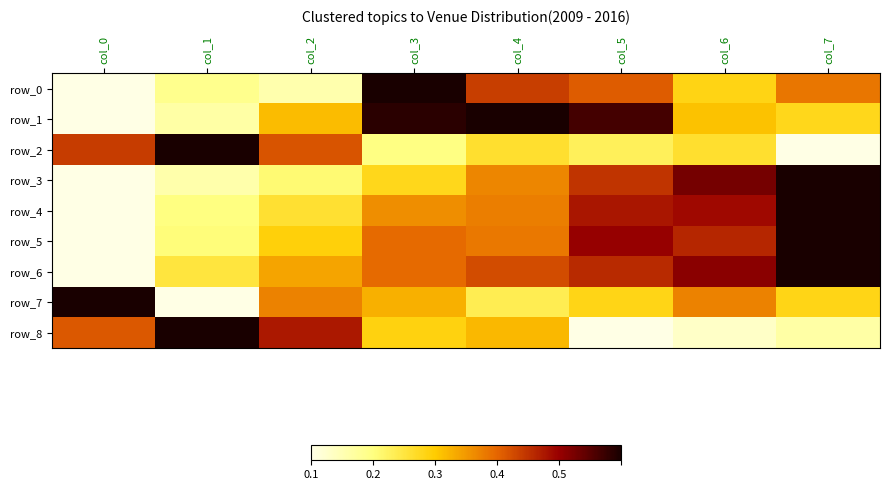

How many values in row_4 are above zero?

7